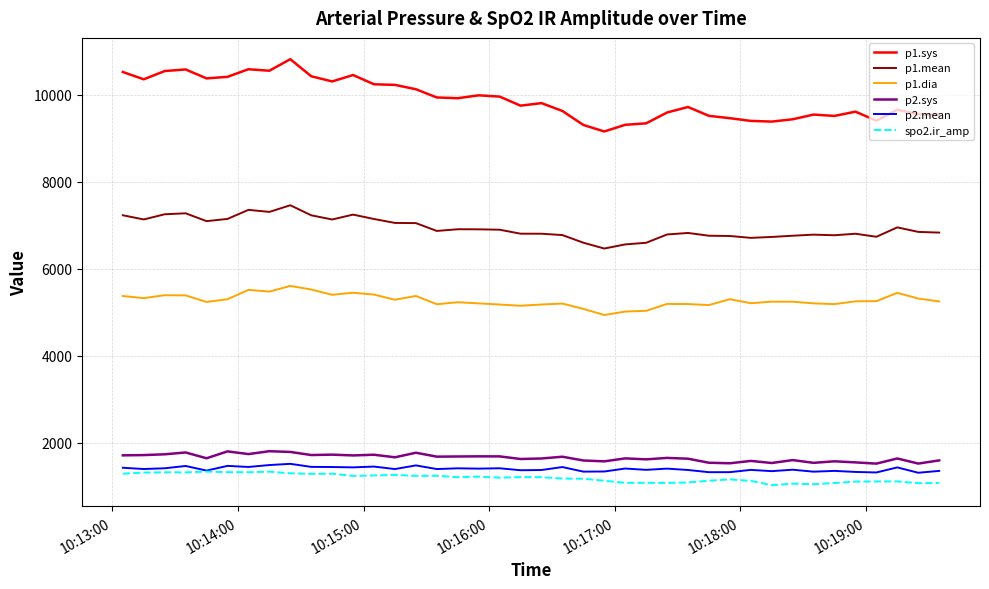

Which series has the largest range (max minus min)?

p1.sys